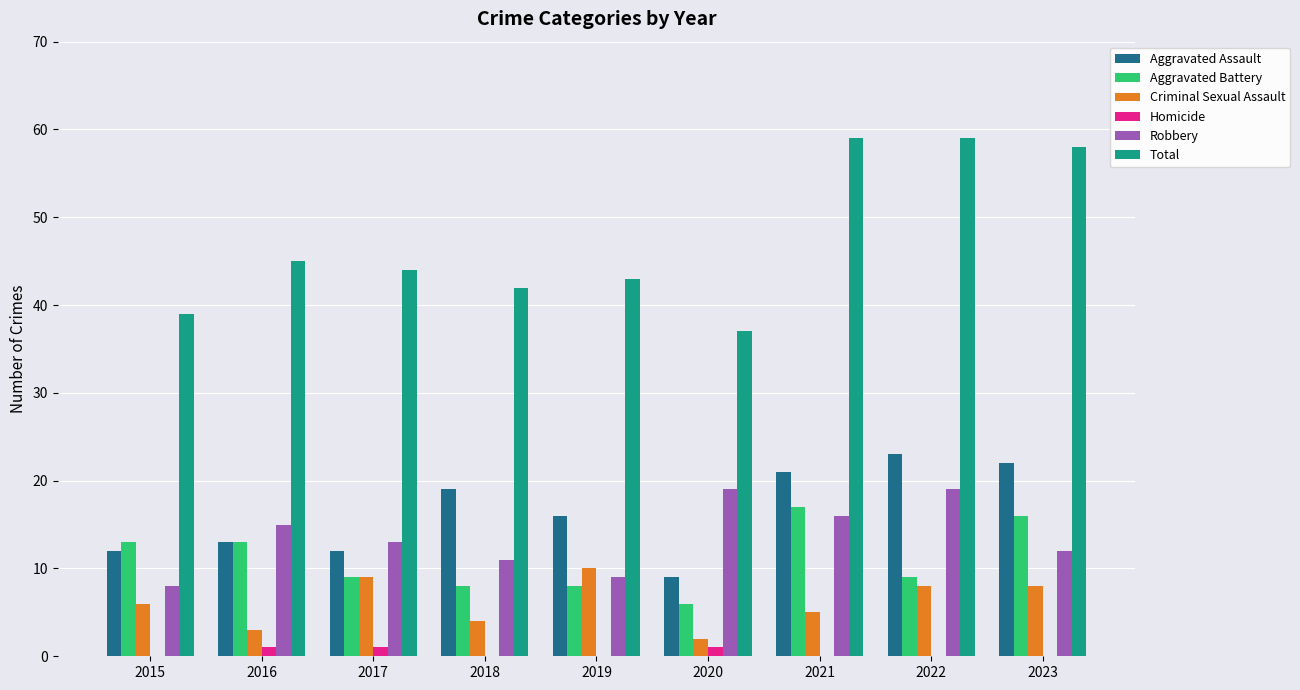

What is the maximum value for Robbery?

19